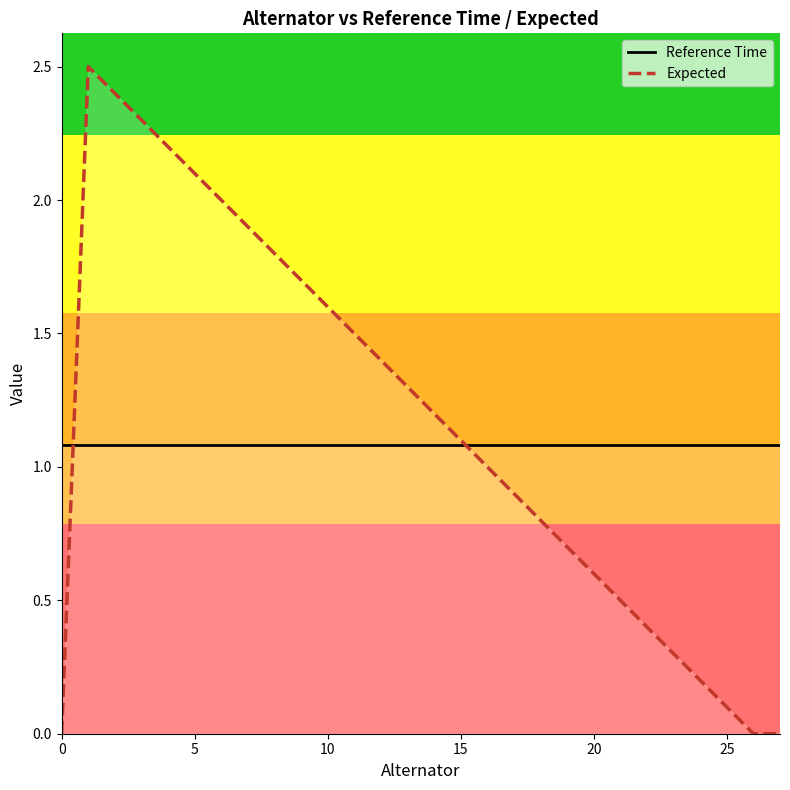

What is the label of the 4th point from the right?

24